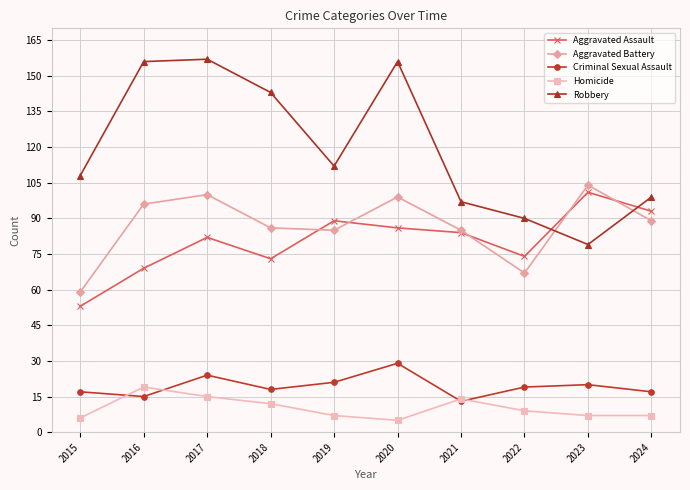

Reading left to right, what are all the values shown in this chart?

Aggravated Assault: 2015=53	2016=69	2017=82	2018=73	2019=89	2020=86	2021=84	2022=74	2023=101	2024=93
Aggravated Battery: 2015=59	2016=96	2017=100	2018=86	2019=85	2020=99	2021=85	2022=67	2023=104	2024=89
Criminal Sexual Assault: 2015=17	2016=15	2017=24	2018=18	2019=21	2020=29	2021=13	2022=19	2023=20	2024=17
Homicide: 2015=6	2016=19	2017=15	2018=12	2019=7	2020=5	2021=14	2022=9	2023=7	2024=7
Robbery: 2015=108	2016=156	2017=157	2018=143	2019=112	2020=156	2021=97	2022=90	2023=79	2024=99